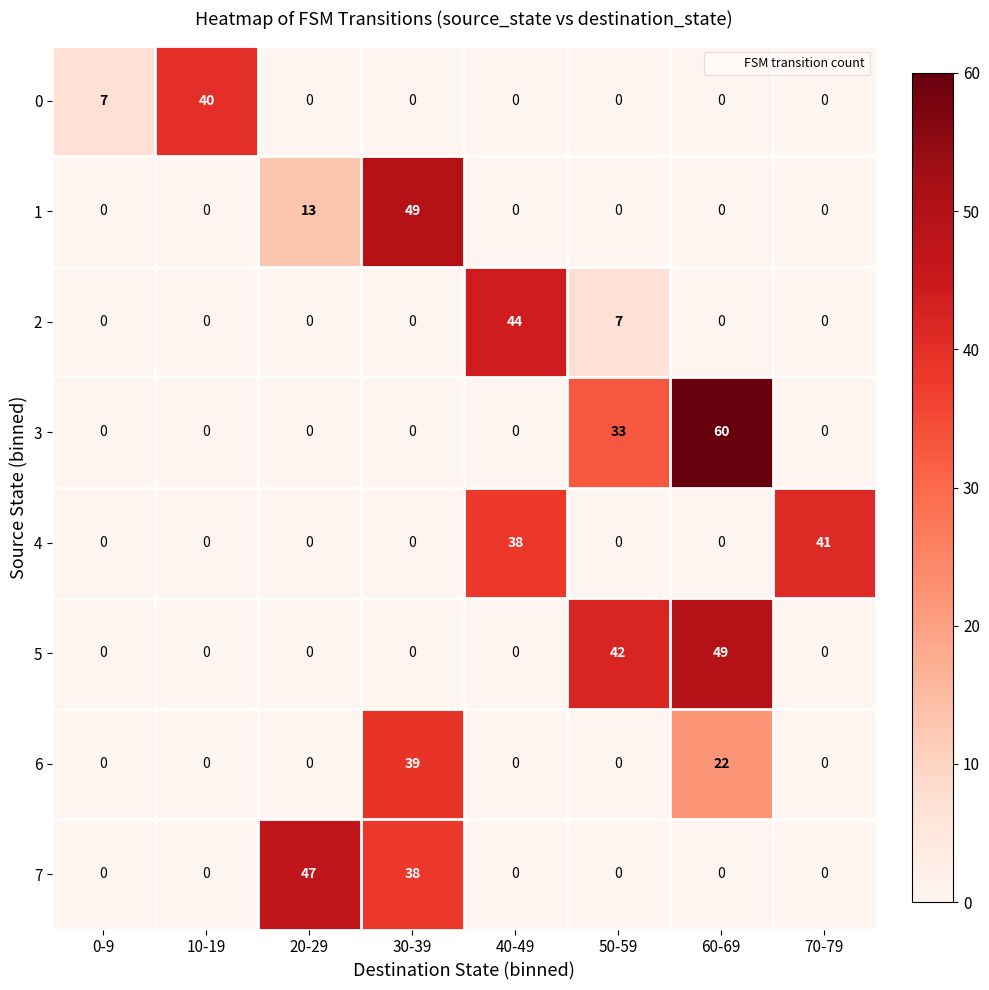

Which series has the largest total across all categories?

3